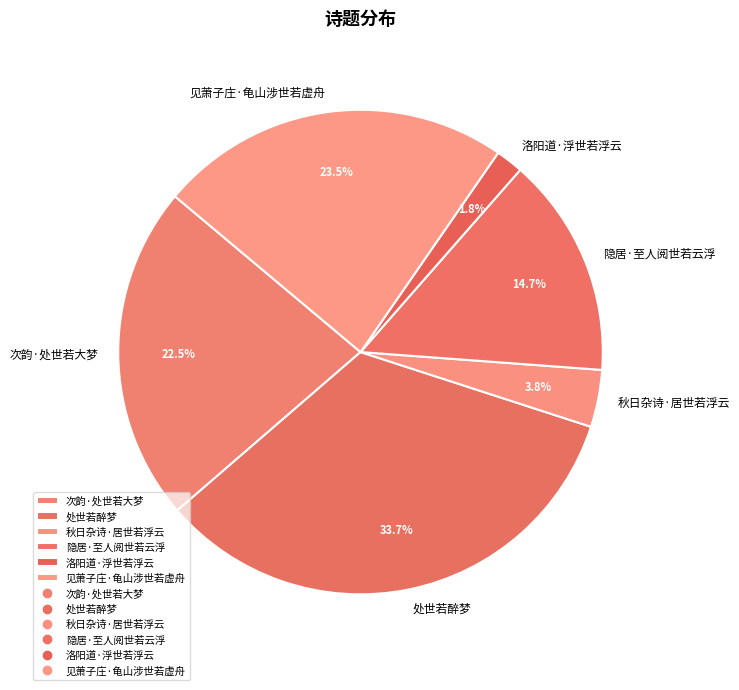

What percentage do 隐居·至人阅世若云浮 and 秋日杂诗·居世若浮云 together represent?

18.5%